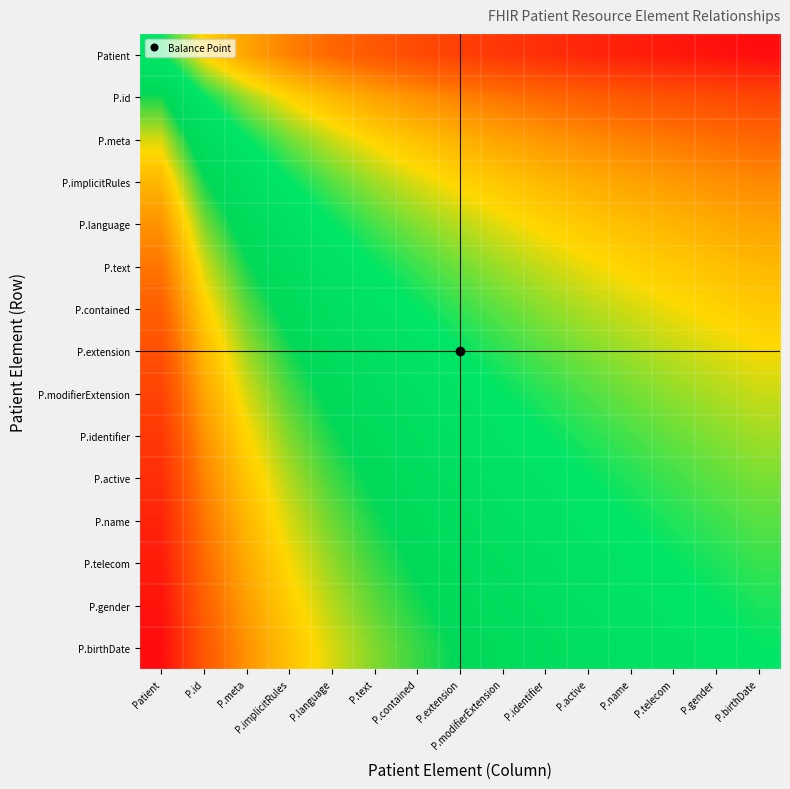

Rank the series at P.language from highest to lowest value.

P.birthDate, P.gender, P.telecom, P.name, P.active, P.identifier, P.modifierExtension, P.extension, P.contained, P.text, P.language, P.implicitRules, P.meta, P.id, Patient